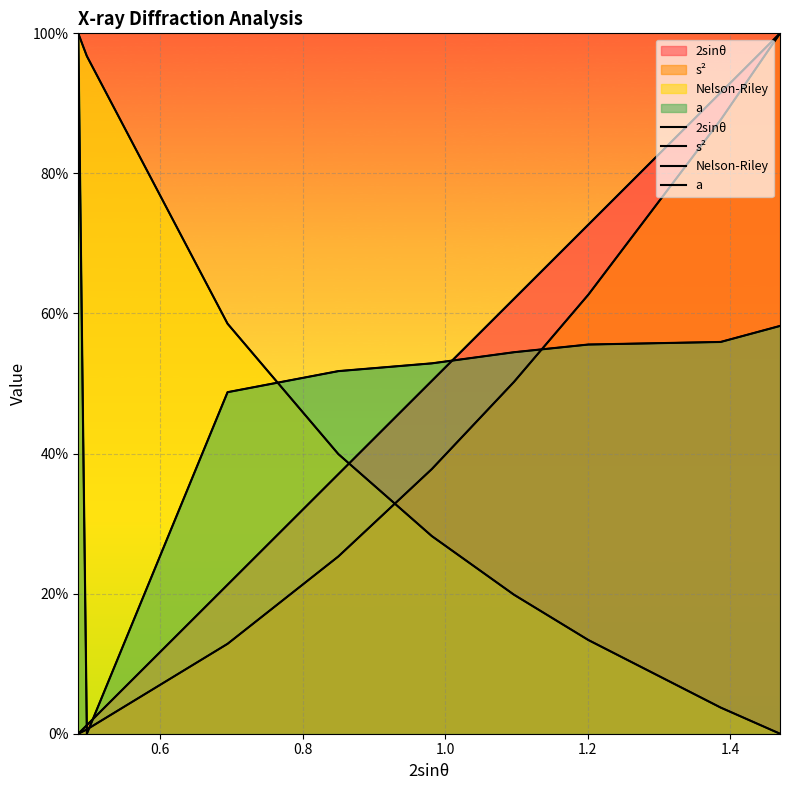

How many lines are shown in the chart?

4